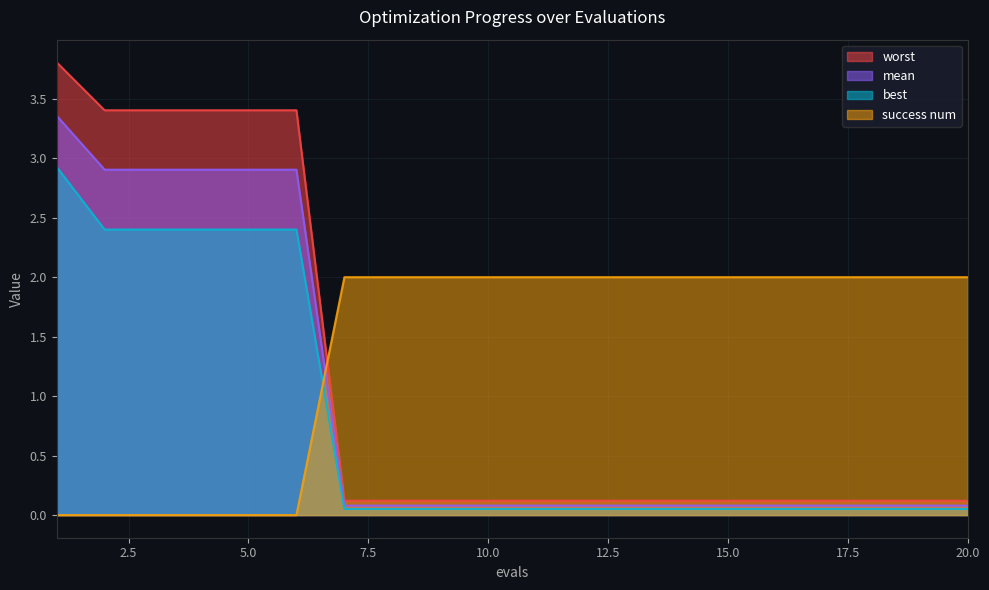

True or false: success num and worst cross at least once.

True